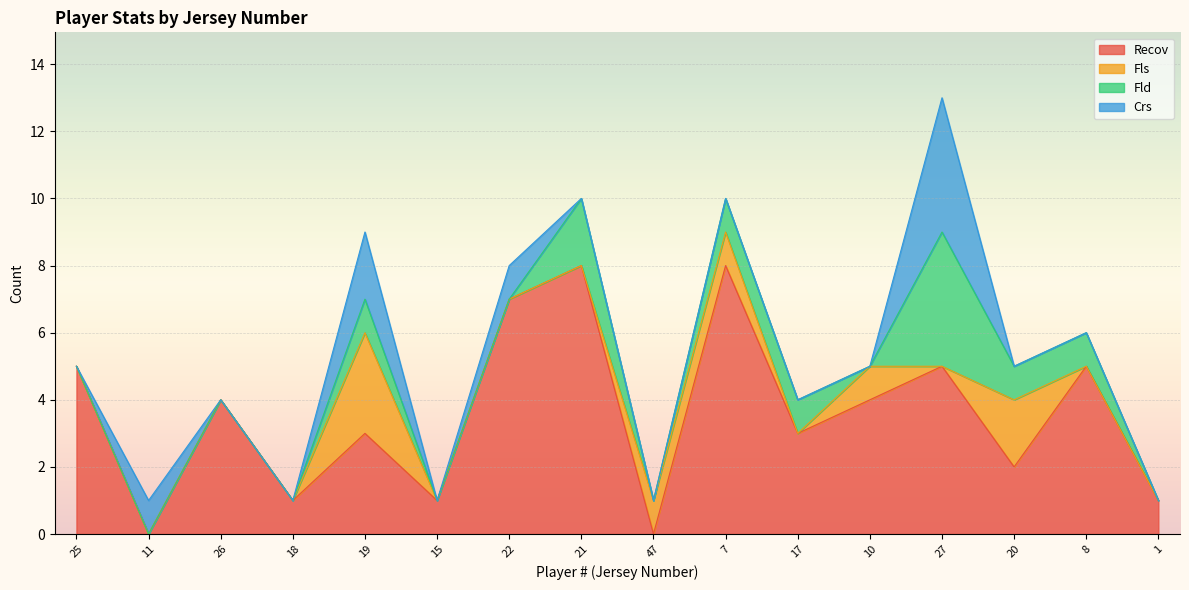

After their last crossing, which series has the higher values: Fls or Recov?

Recov